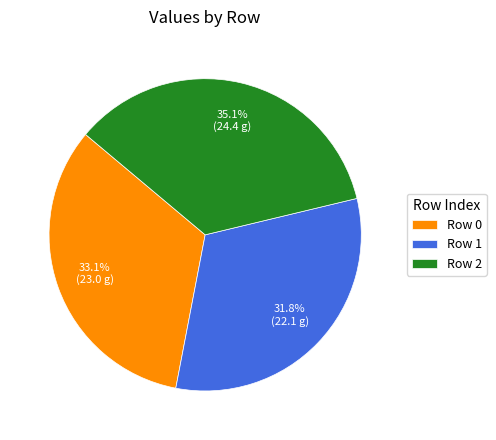

What percentage is NOT represented by Row 0?

66.9%